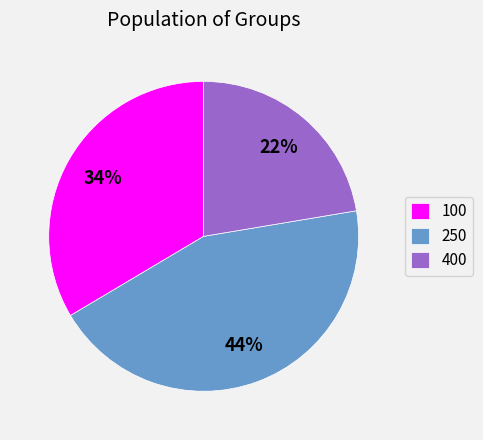

Combined, do 100 and 250 account for over 50%?

Yes